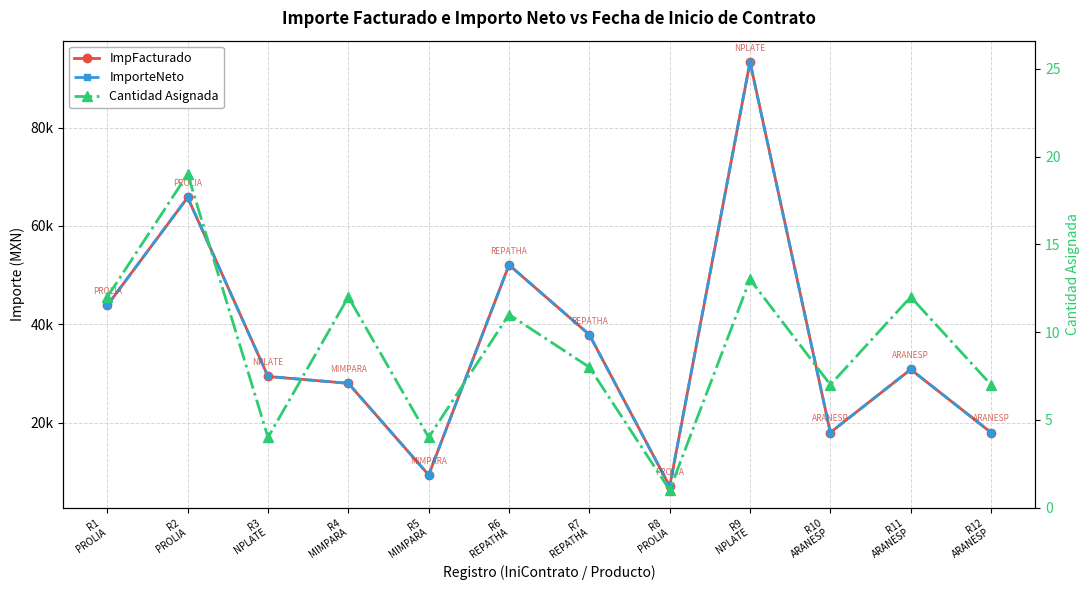

True or false: ImpFacturado and ImporteNeto cross at least once.

False